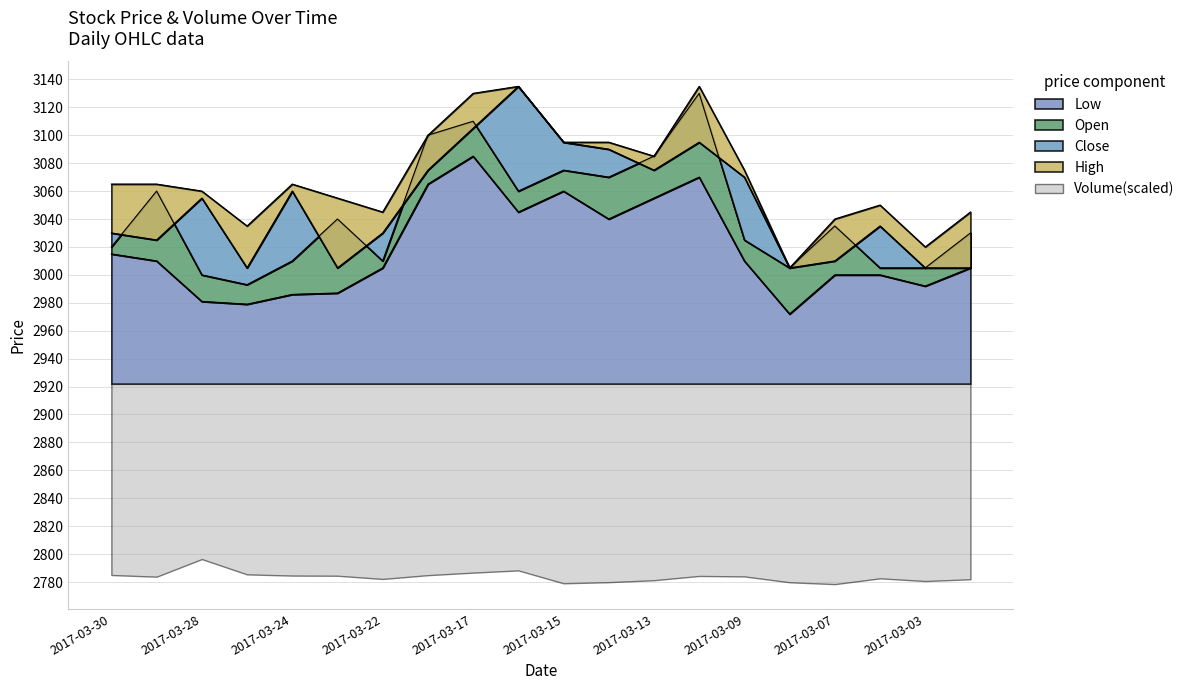

What is the total value across all series at 2017-03-21?

12340